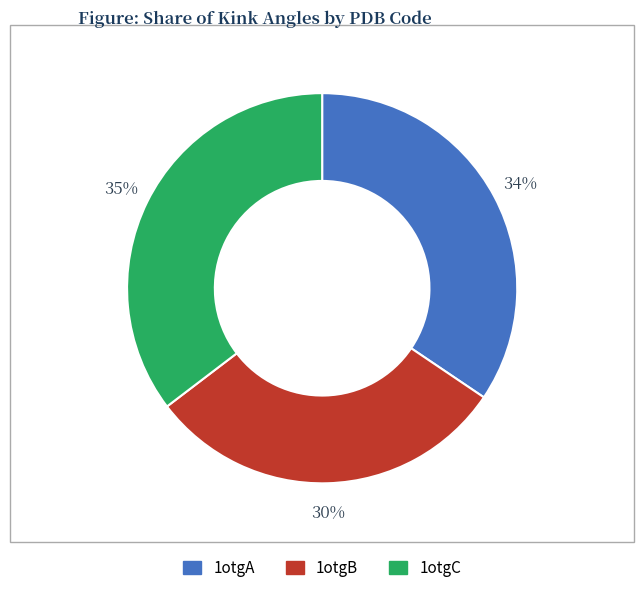

Is 1otgA the majority of the pie?

No